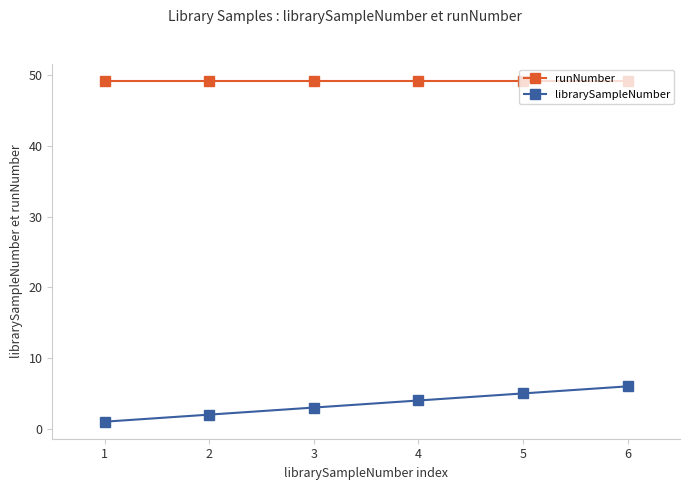

True or false: librarySampleNumber has more than 2 interior local peaks.

False